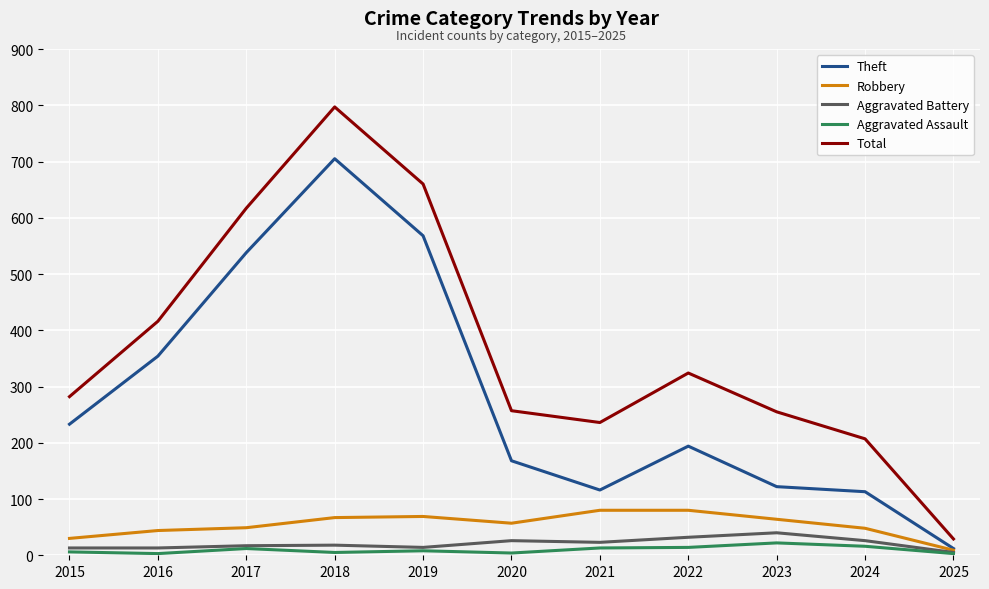

What is the difference between the Aggravated Battery values at 2023 and 2025?

35